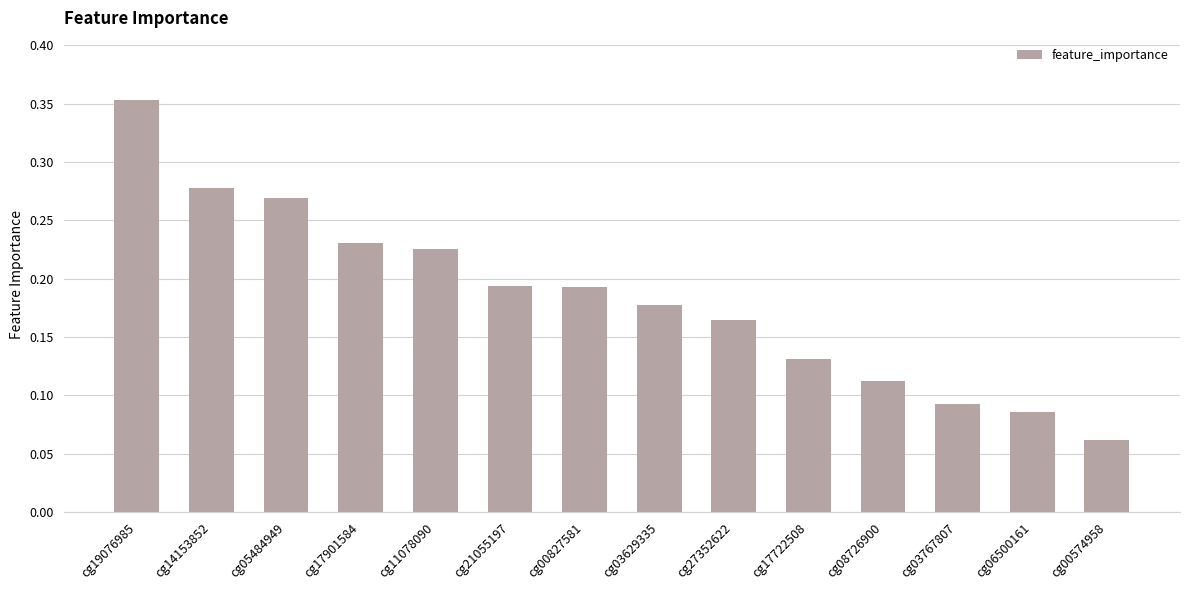

What is the sum of all values?

2.6